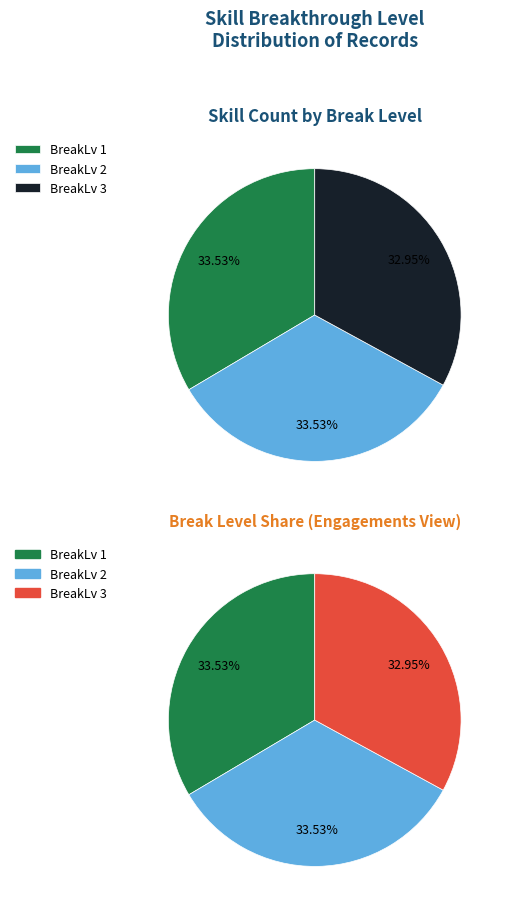

To the nearest percent, what percentage of the pie is BreakLv 3?

33%